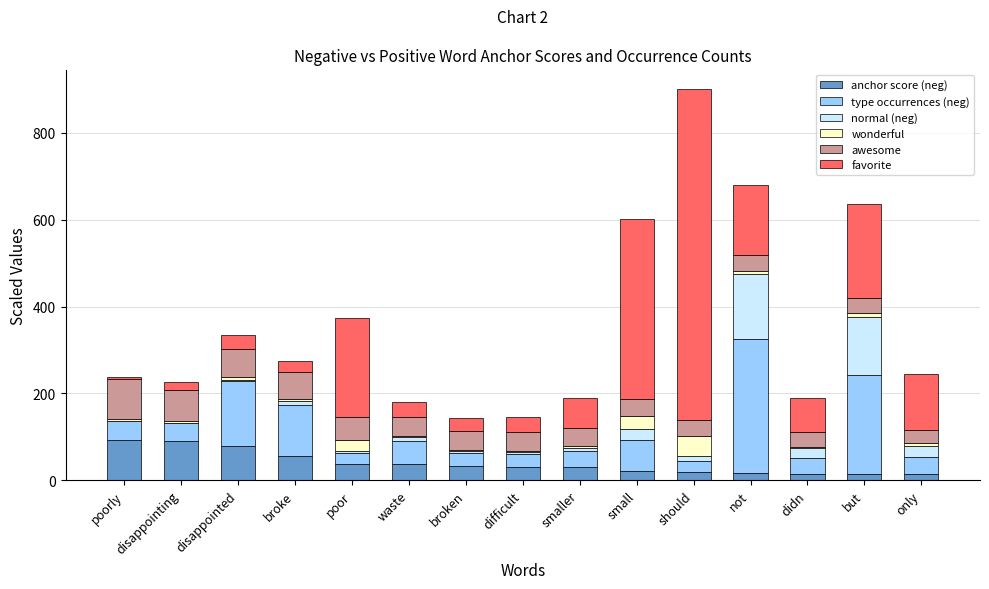

What is the sum of all anchor score (neg) values?

588.0